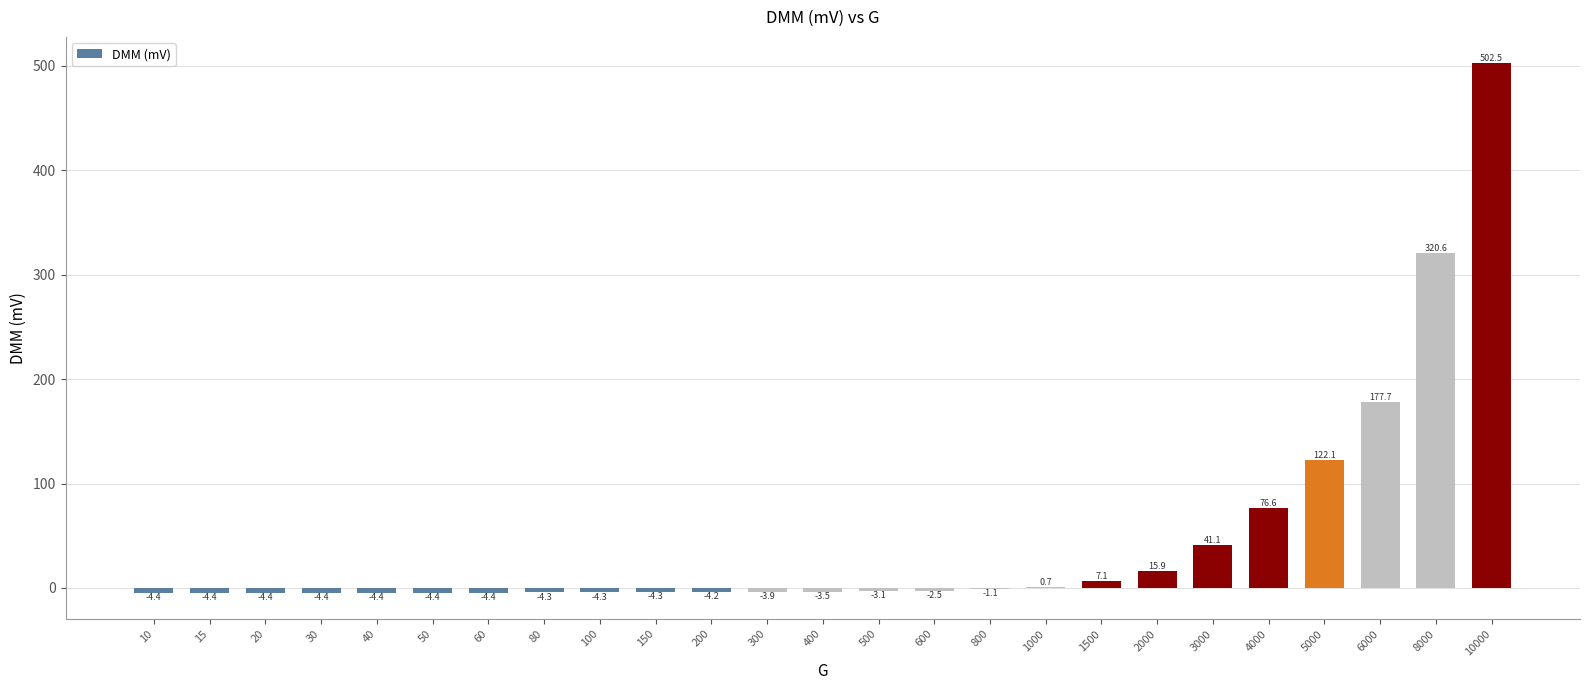

Between 800 and 10000, which is larger?

10000